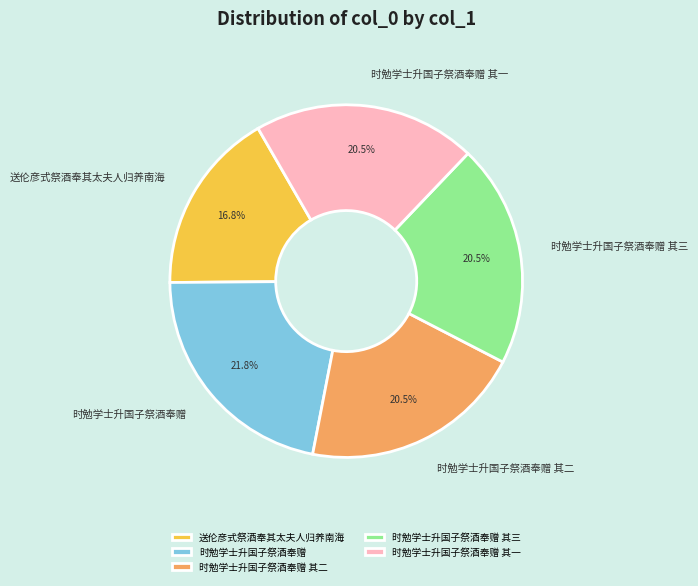

Do 时勉学士升国子祭酒奉赠 其三 and 时勉学士升国子祭酒奉赠 其一 together represent more than half of the pie?

No